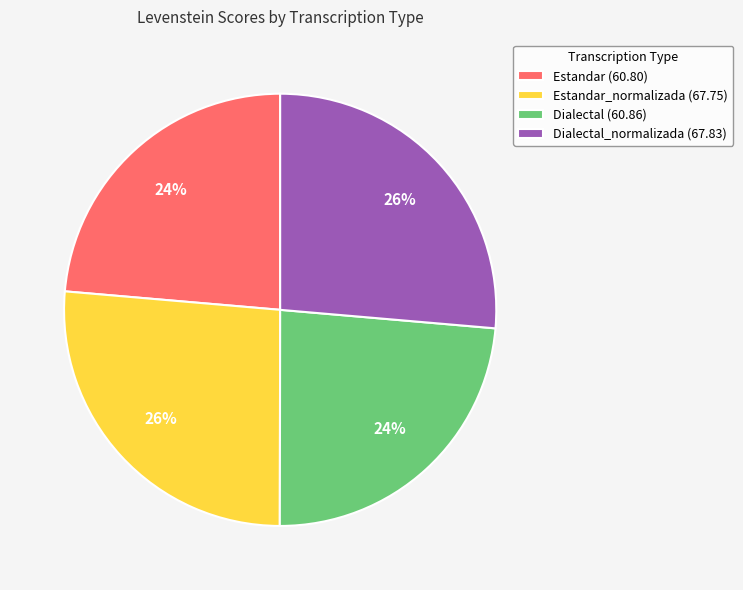

Between Dialectal_normalizada (67.83) and Estandar (60.80), which is larger?

Dialectal_normalizada (67.83)